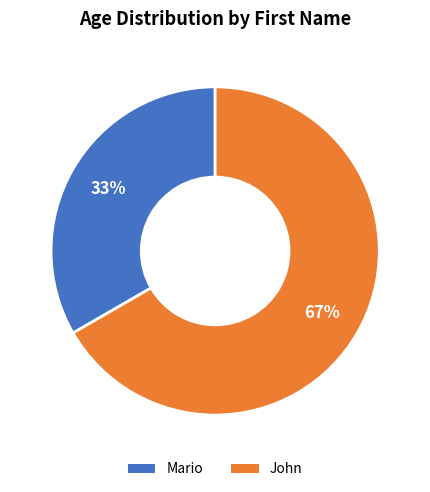

Approximately how many times larger is the value at John compared to Mario?

2.0